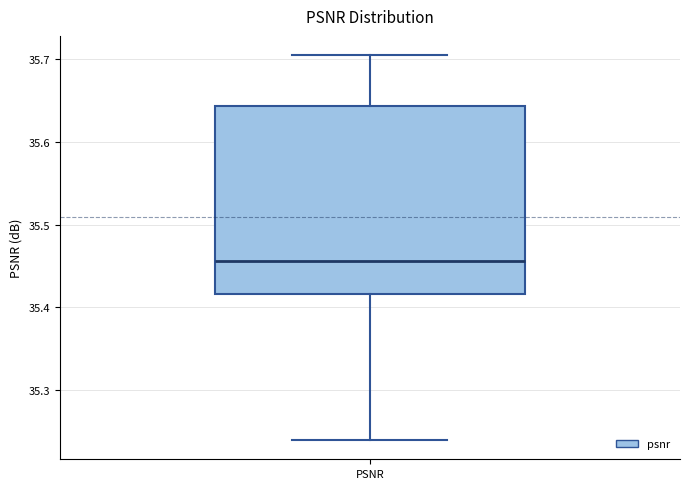

Where does the lower whisker of the box for PSNR end on the y-axis? The values are not printed on the chart, so give them approximately, as read against the axis.

35.24